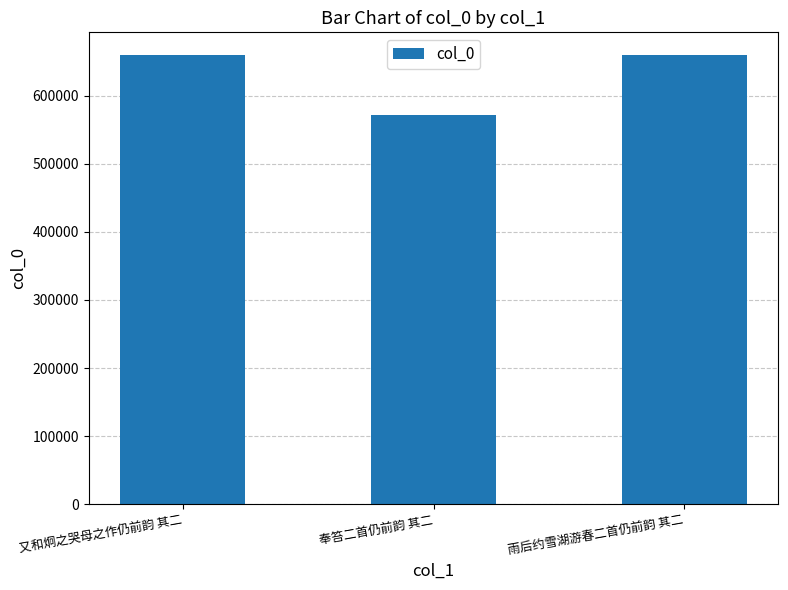

Count the number of data series in this chart.

1